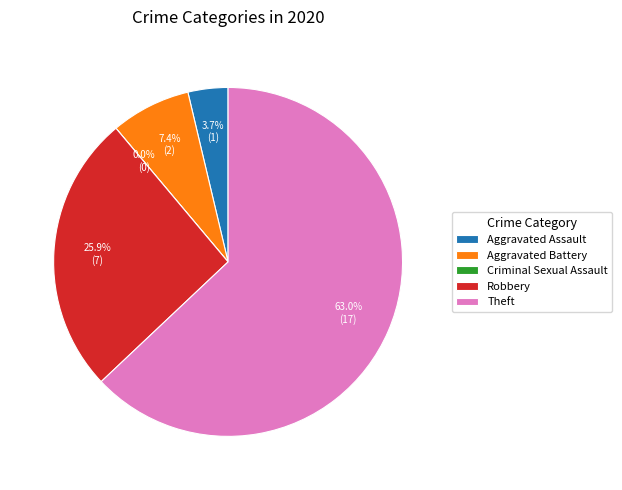

What is the change in value from Criminal Sexual Assault to Theft?

+17